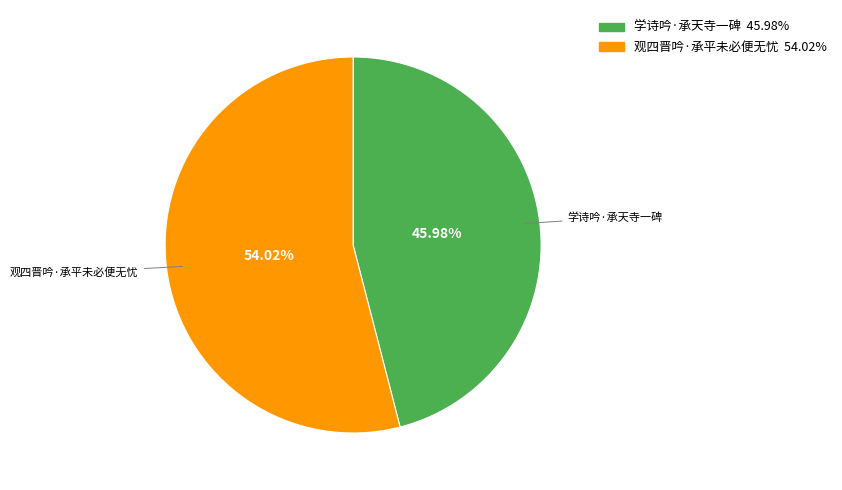

Rank the categories by value from lowest to highest.

学诗吟·承天寺一碑, 观四晋吟·承平未必便无忧